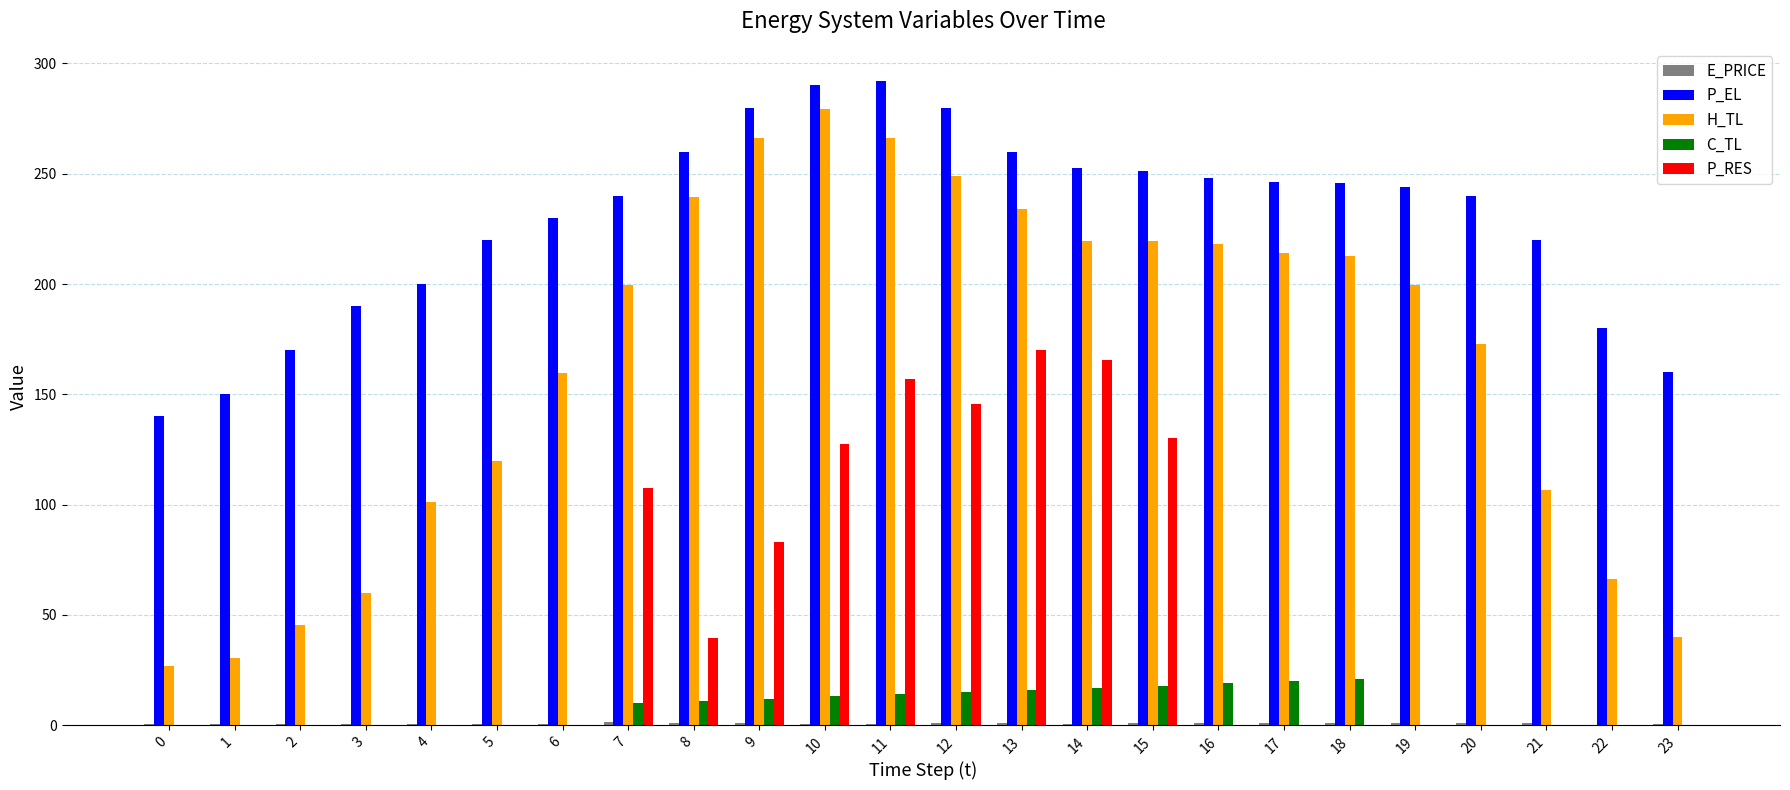

What is the sum of the P_RES values at 13 and 19?

170.1